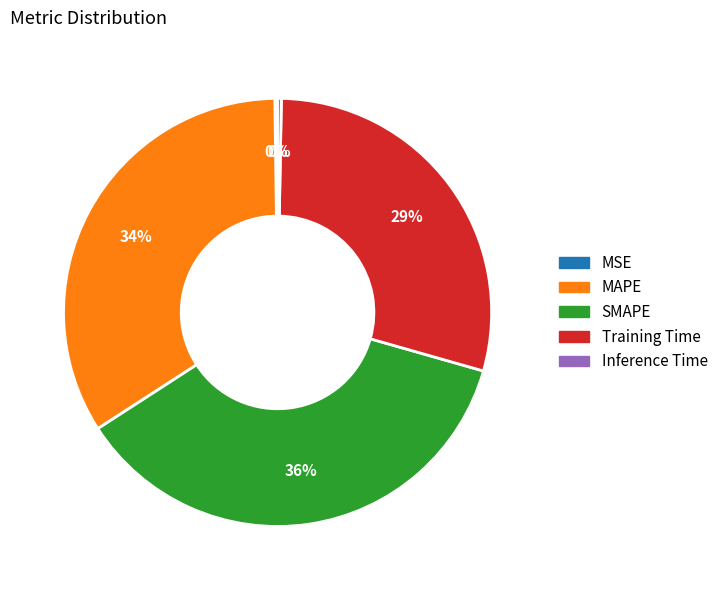

Between Inference Time and Training Time, which is larger?

Training Time